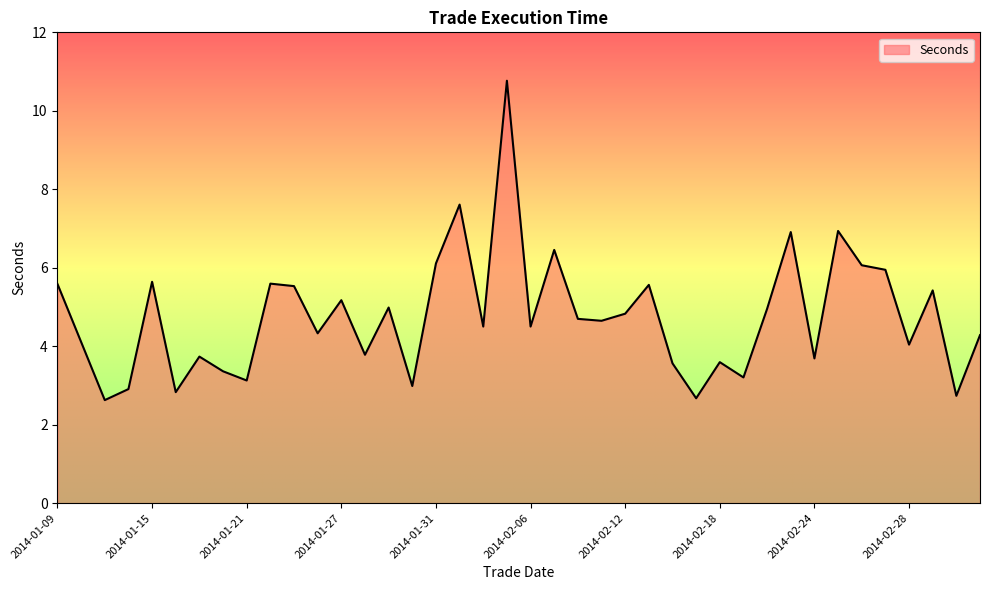

Does the chart display data point markers on the line(s)?

No